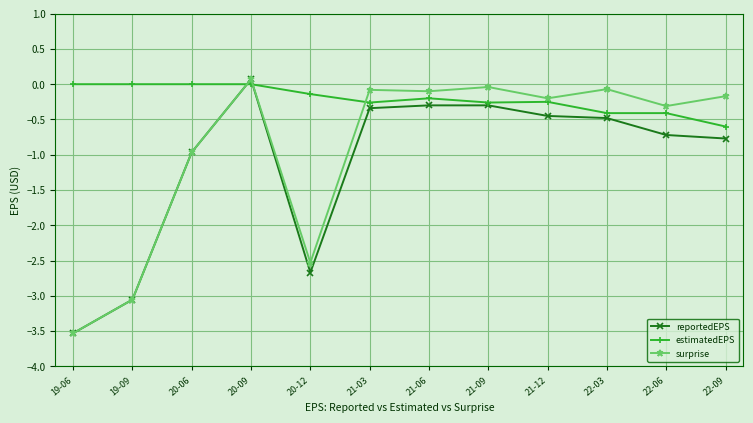

What is the smallest value displayed?

-3.5